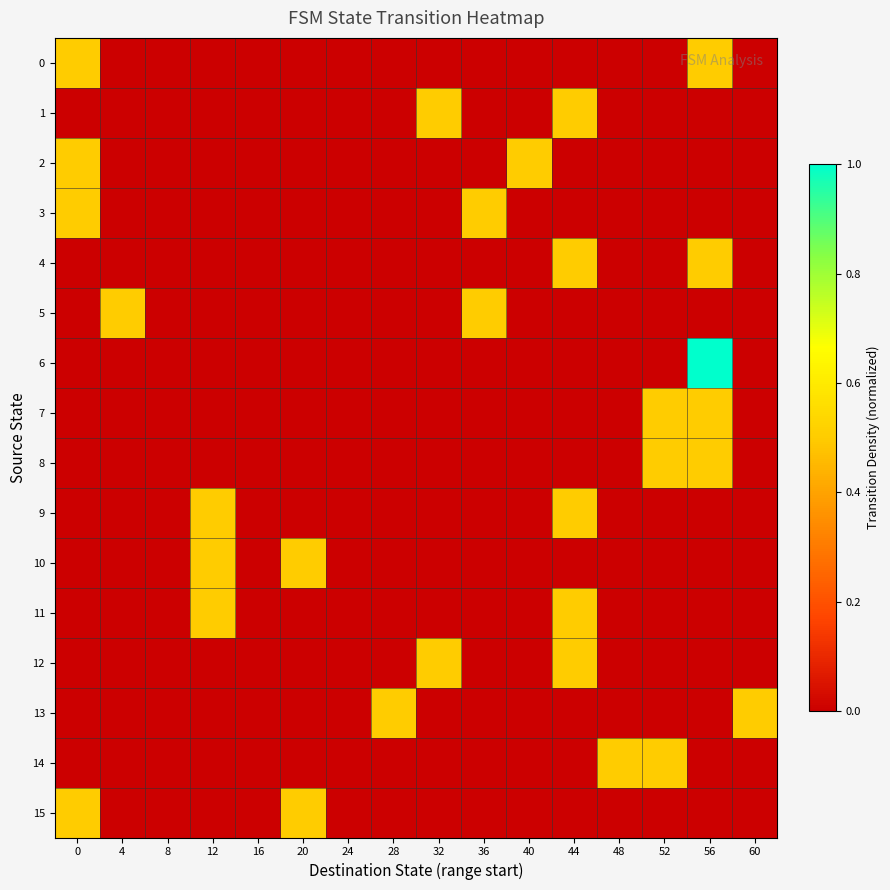

Which category has the highest value across all series?

56